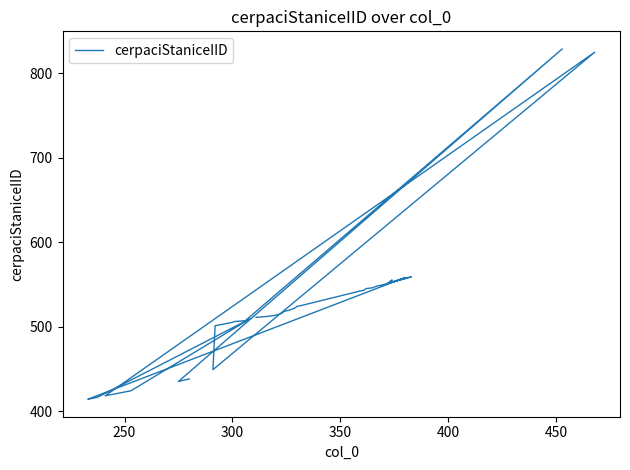

Does the chart have visible grid lines?

No